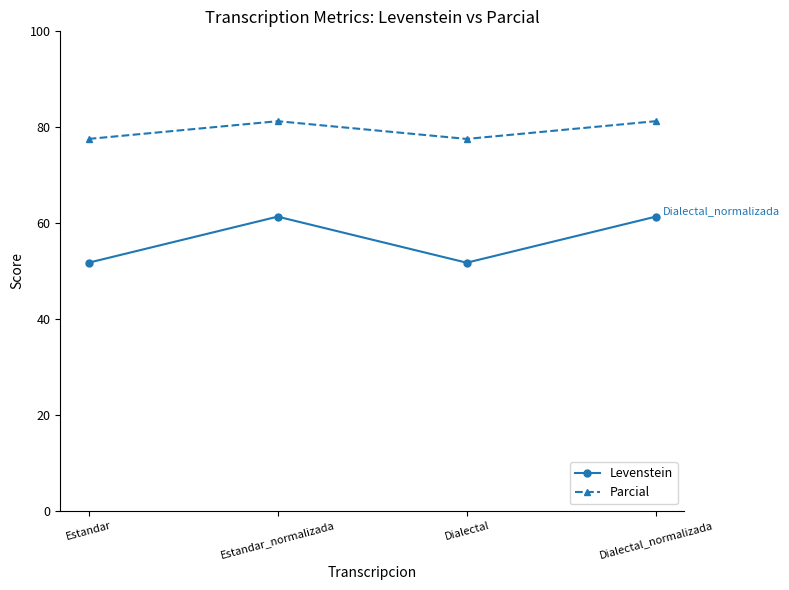

True or false: Parcial and Levenstein intersect in this chart.

False